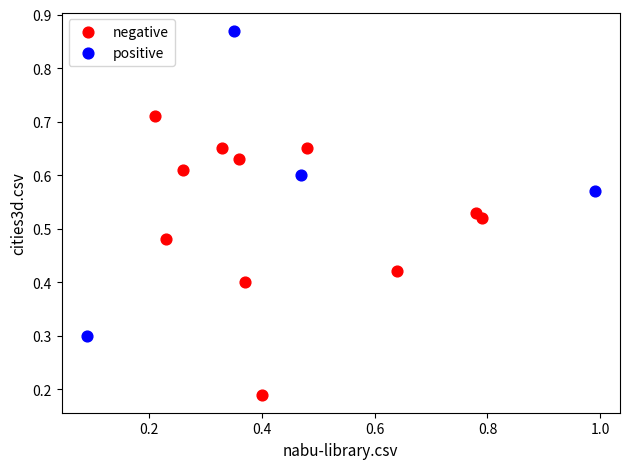

Which series reaches the maximum Y coordinate?

positive